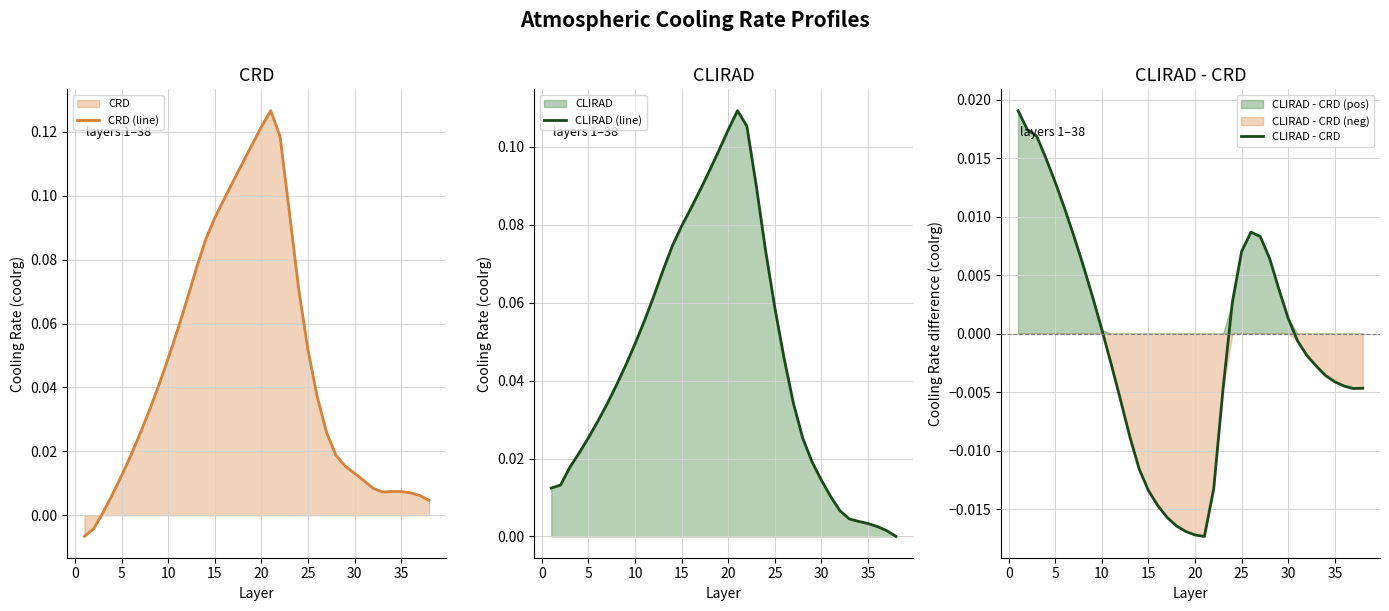

Is it true that CRD (line) equals 0.1 at 30?

False